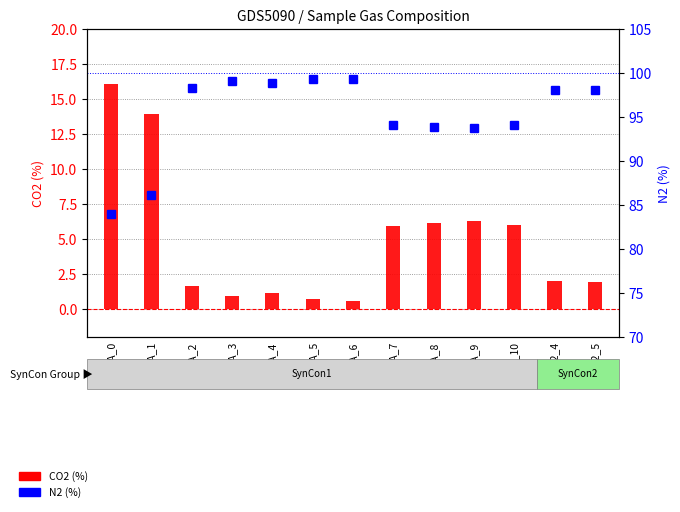

List the labels in order of N2 (%) value, smallest first.

M_A_0, M_A_1, M_A_9, M_A_8, M_A_10, M_A_7, M_A2_4, M_A2_5, M_A_2, M_A_4, M_A_3, M_A_6, M_A_5